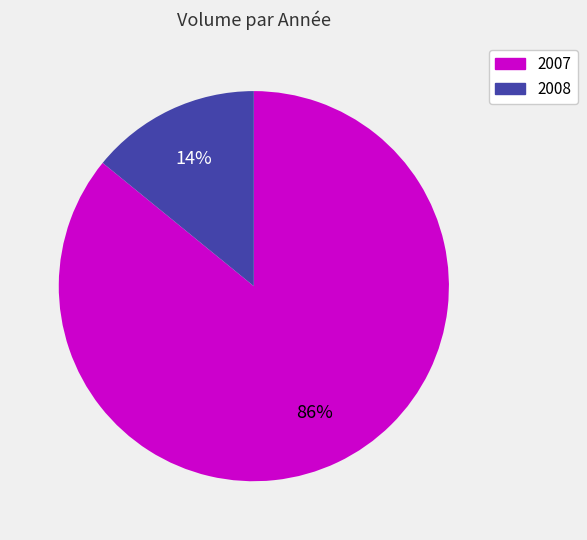

Is it true that 2007 is 86% of the pie?

True